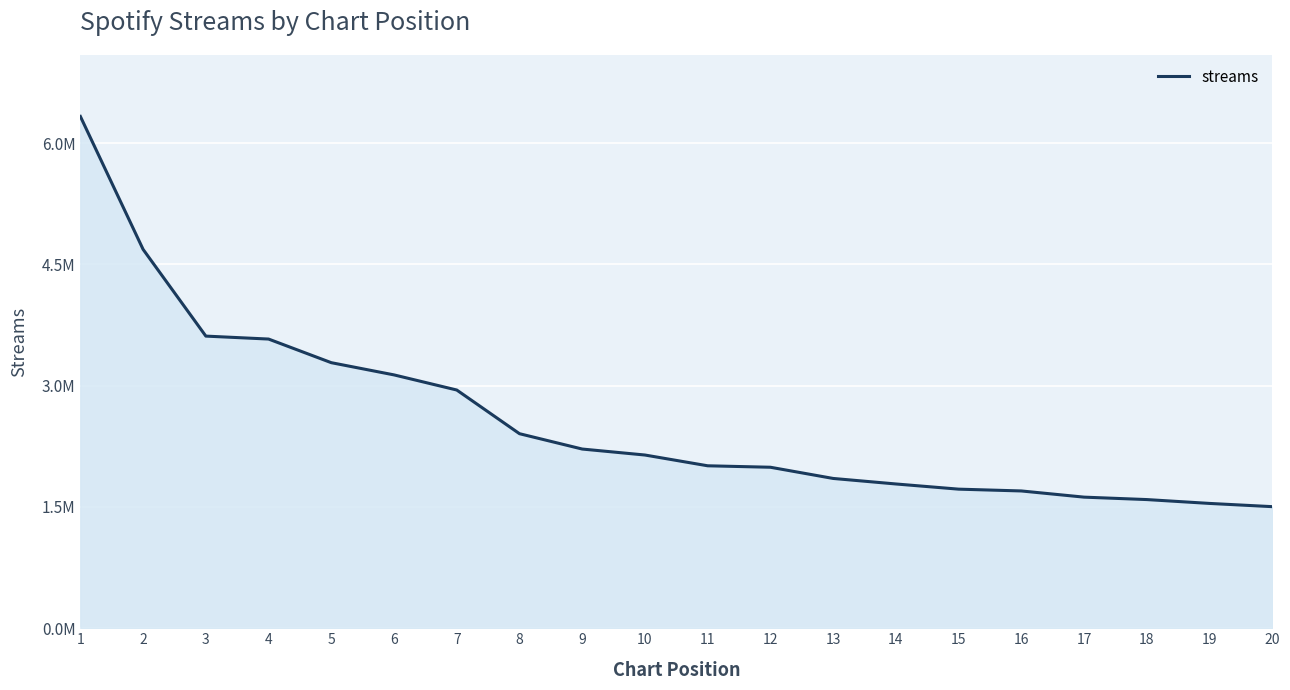

The chart shows a value of 503394 at 11. True or false?

False